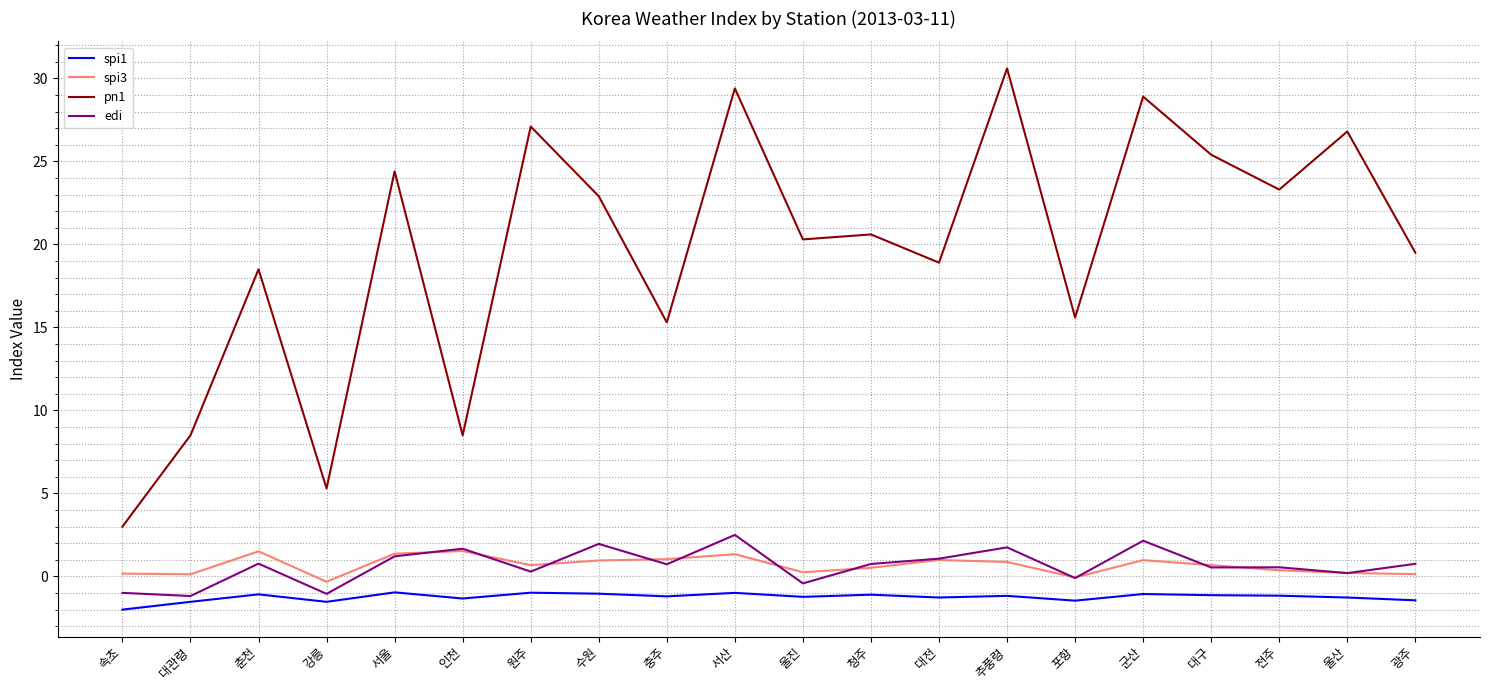

Which series has the largest range (max minus min)?

pn1